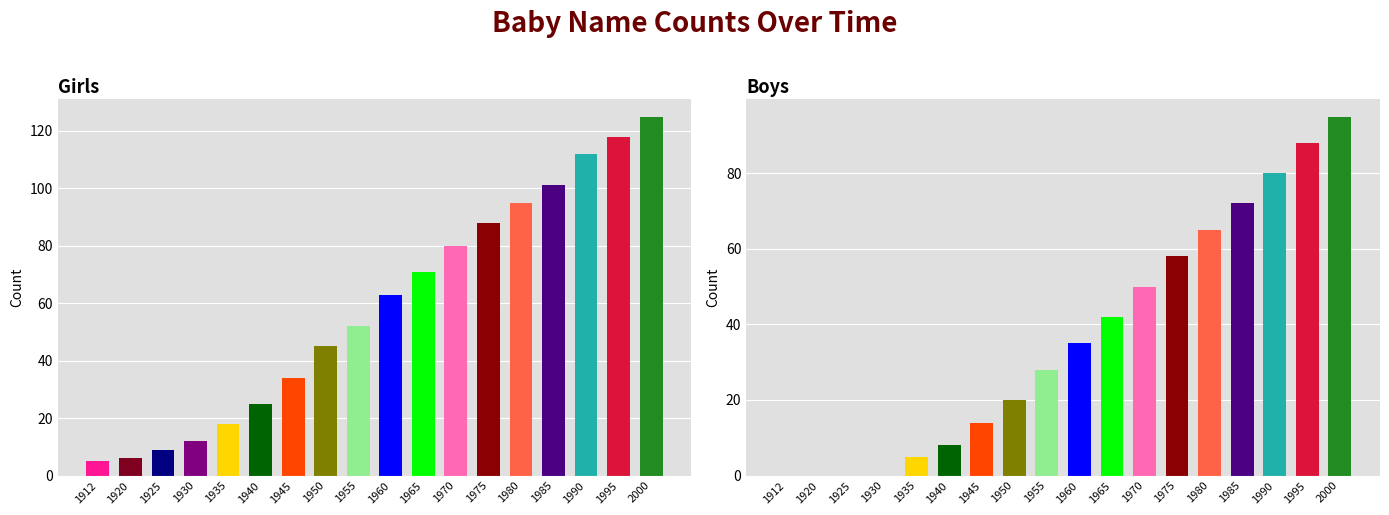

Rank the categories by Girls value from highest to lowest.

2000, 1995, 1990, 1985, 1980, 1975, 1970, 1965, 1960, 1955, 1950, 1945, 1940, 1935, 1930, 1925, 1920, 1912